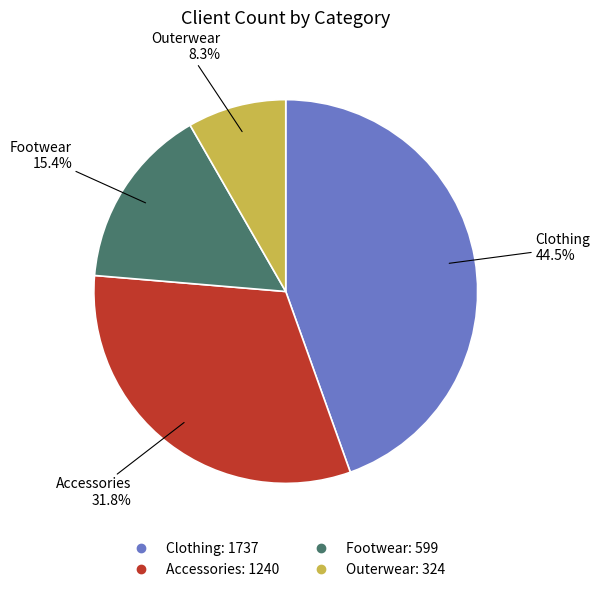

To the nearest percent, what is the difference between the largest and smallest slice percentages?

36%